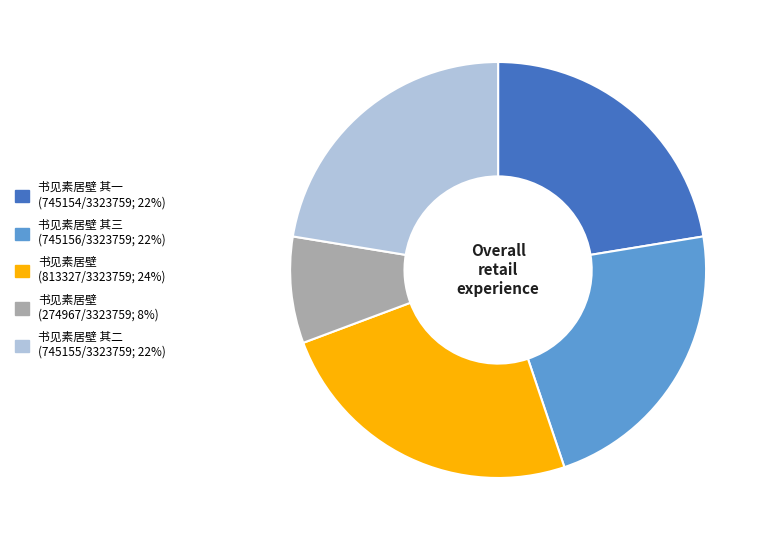

Does any single category account for the majority?

No